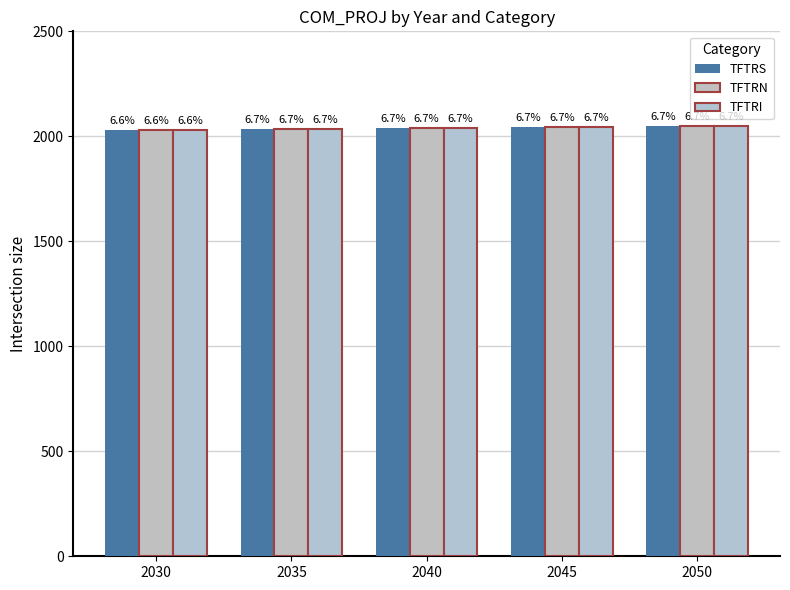

Does the chart contain any negative values?

No